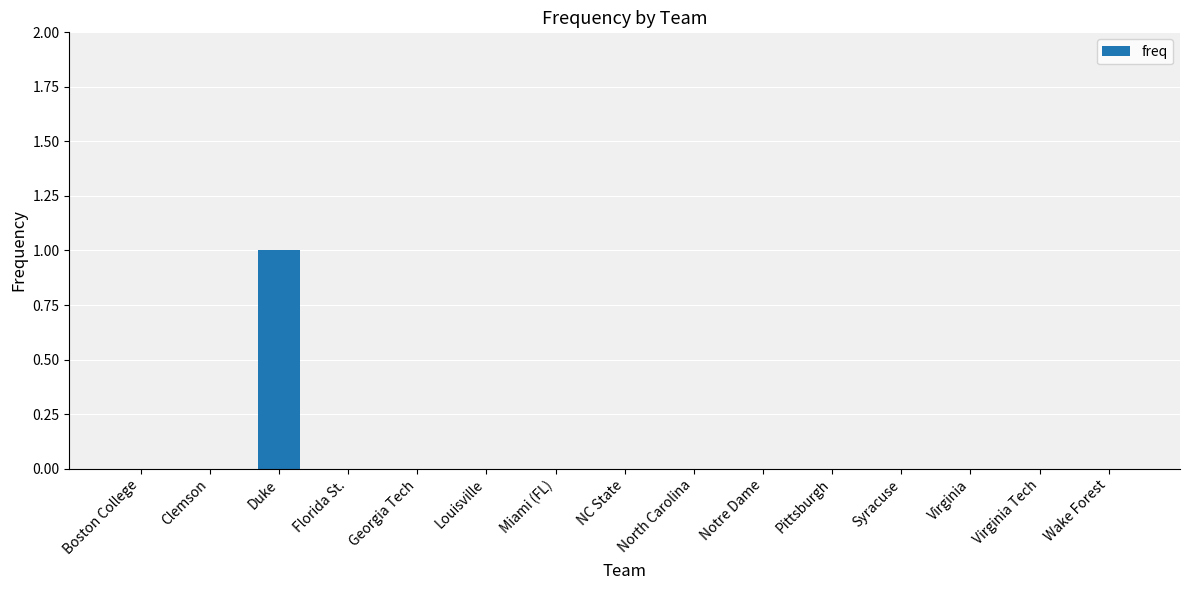

At which category does the chart reach its peak across all series?

Duke